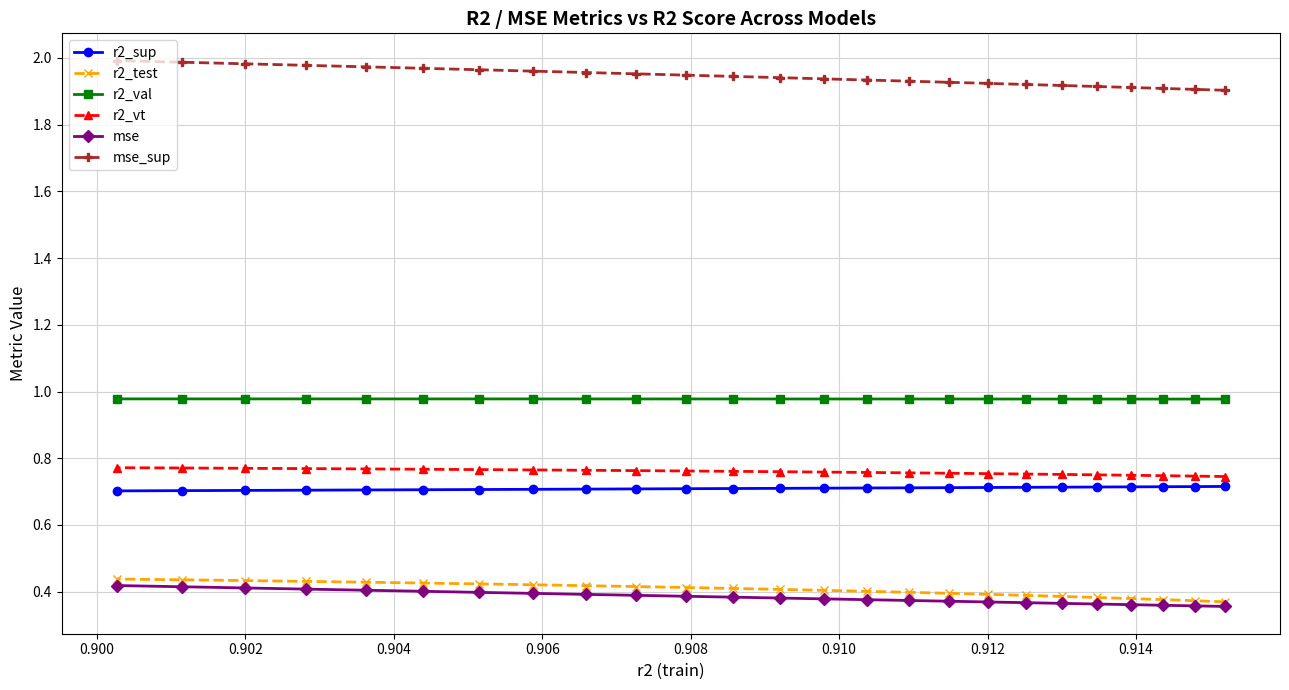

At how many categories does at least one series exceed 1?

25